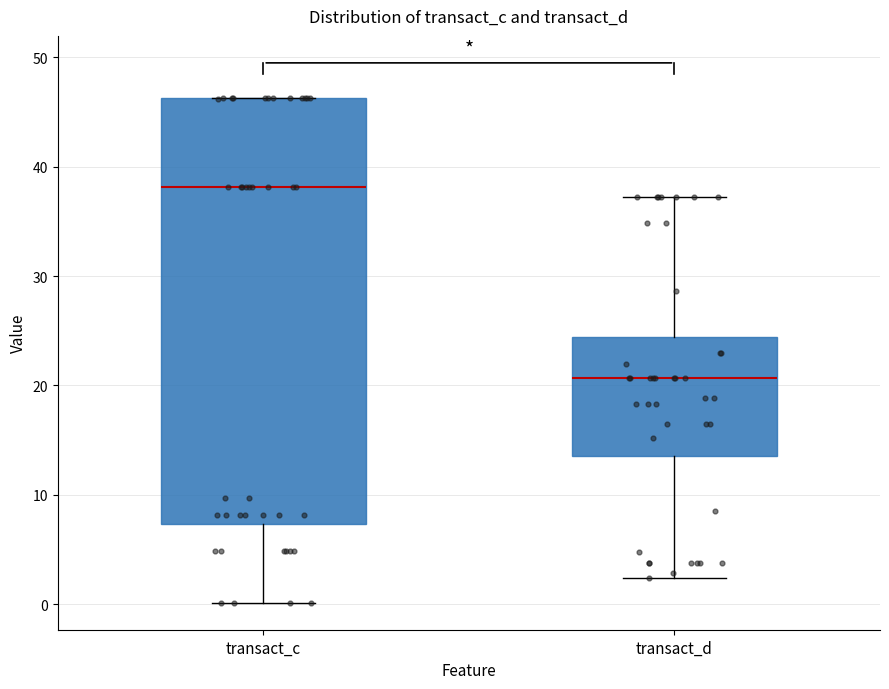

Comparing the boxes themselves (not the whiskers), which one is the tallest?

transact_c